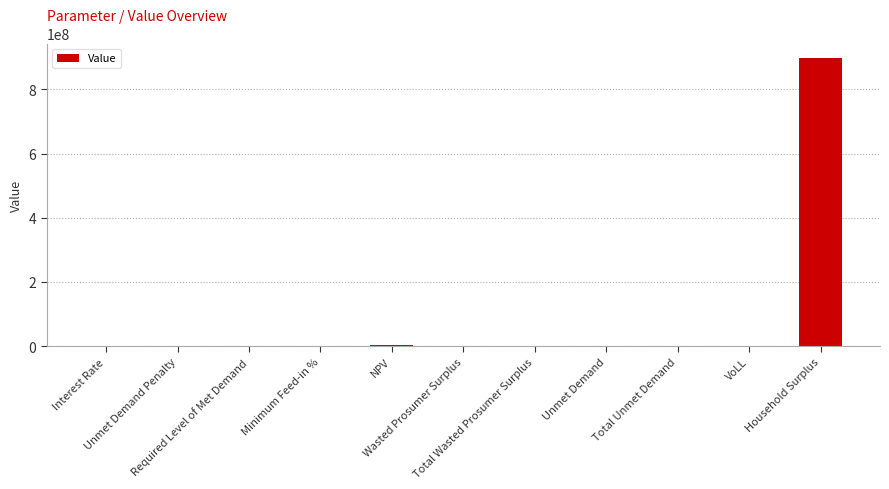

What value does the data have at Household Surplus?

898200734.3